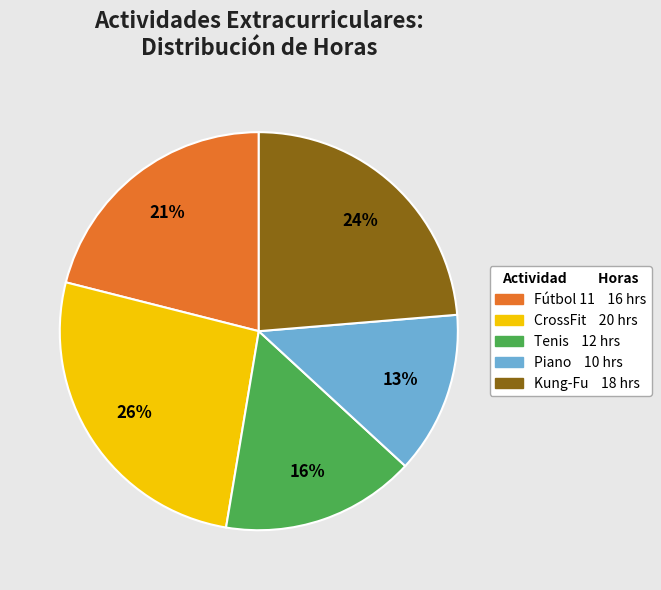

To the nearest percent, what is the difference between the Piano and CrossFit slice percentages?

13%